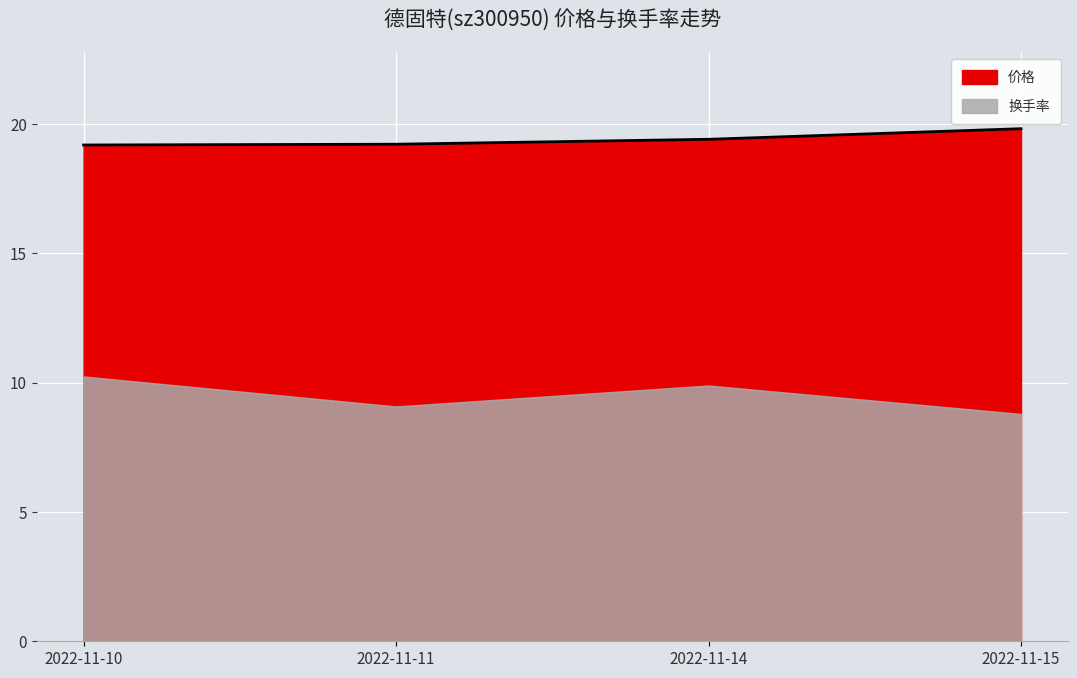

What is the difference between the maximum and second lowest values?

0.6